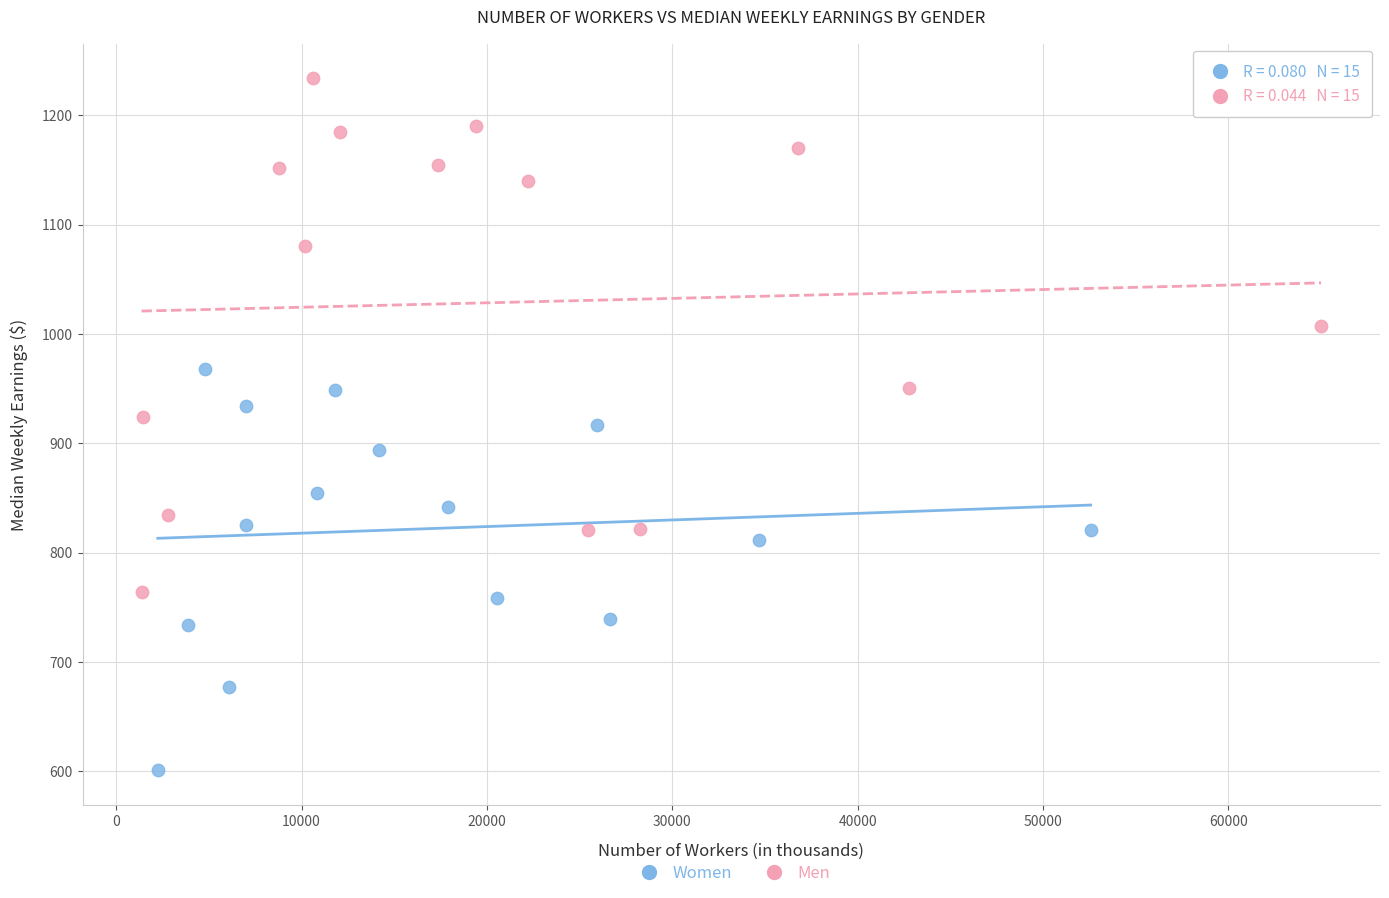

What are all the series names shown in the legend?

Women, Men